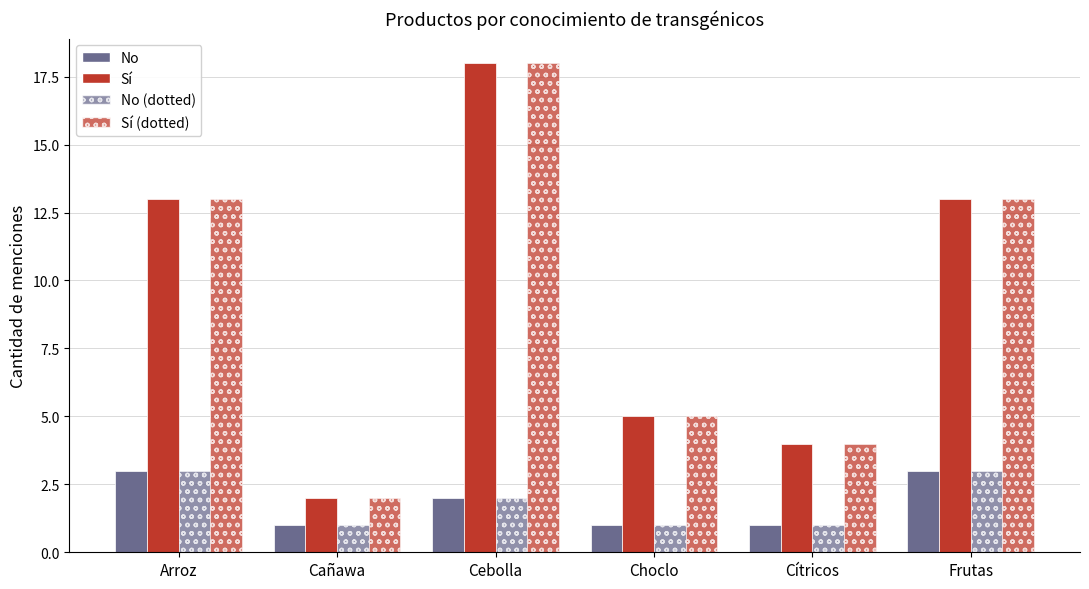

How many data points does each series have?

6